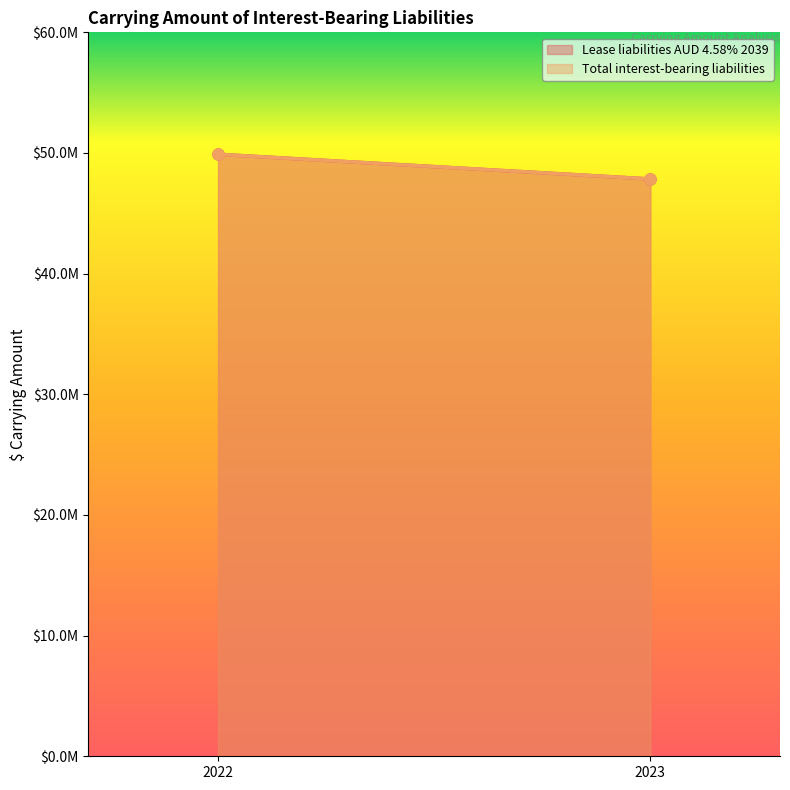

Reading right to left, extract all data points from this chart.

Lease liabilities AUD 4.58% 2039: 47847115	49893214
Total interest-bearing liabilities: 47847115	49893214